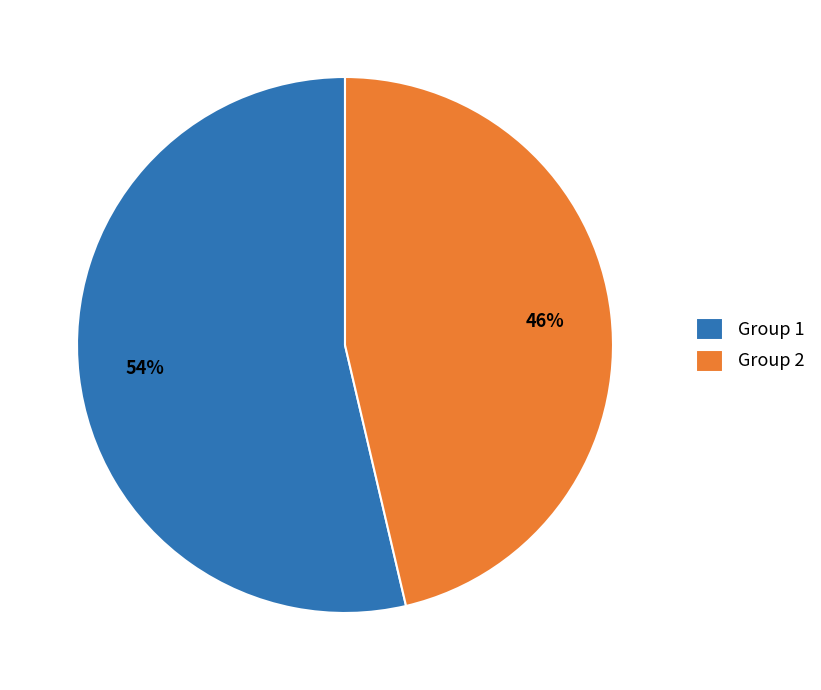

Is the sum of Group 2 and Group 1 greater than half?

Yes